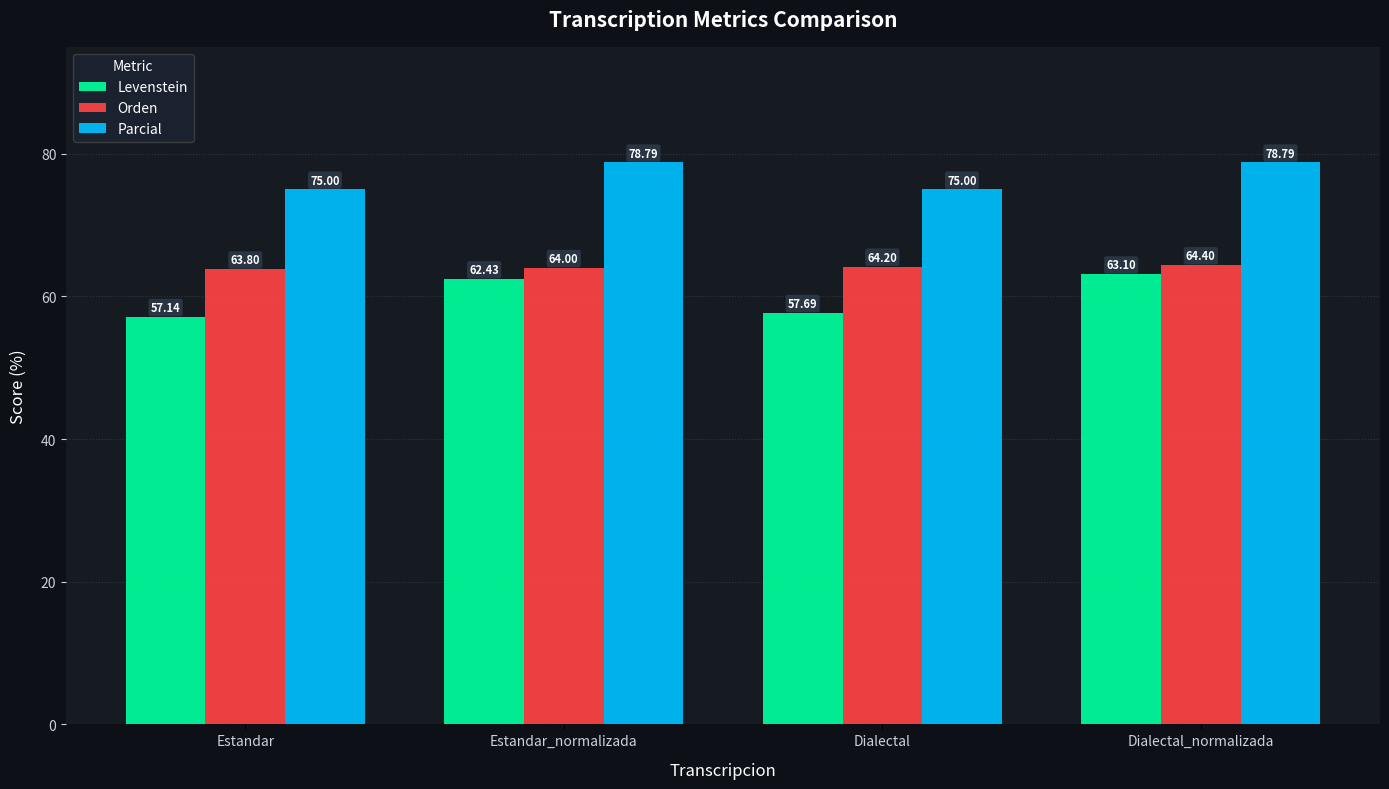

What is the average value of the Parcial series?

76.9